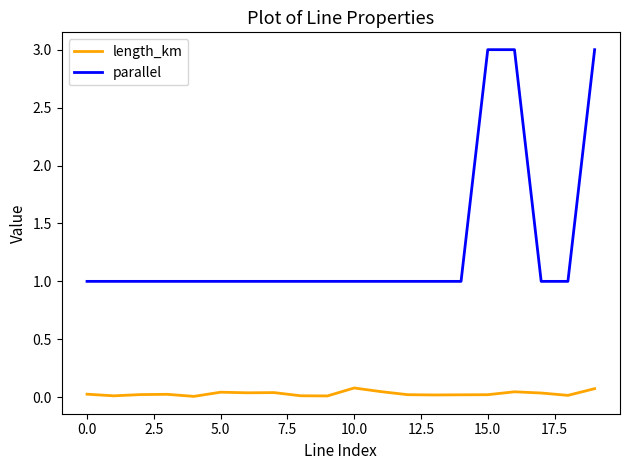

What is the difference between the maximum and minimum values in the parallel series?

2.0